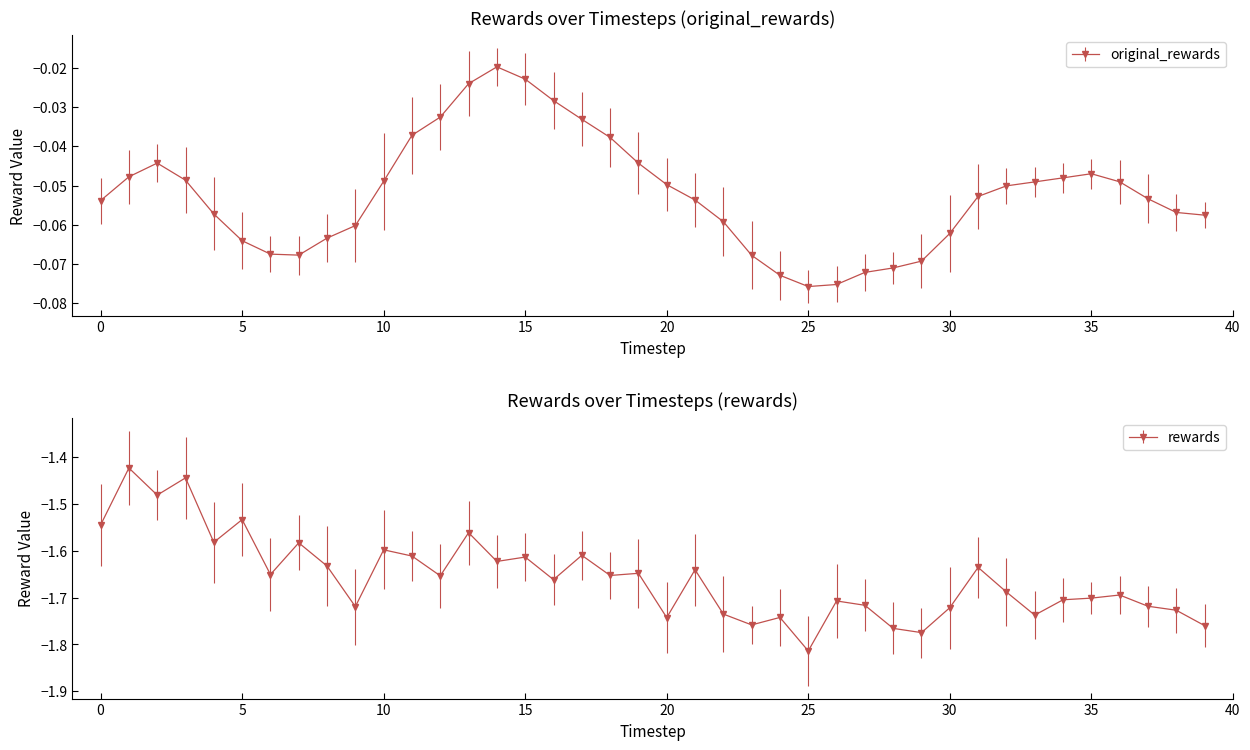

How many lines are shown in the chart?

2